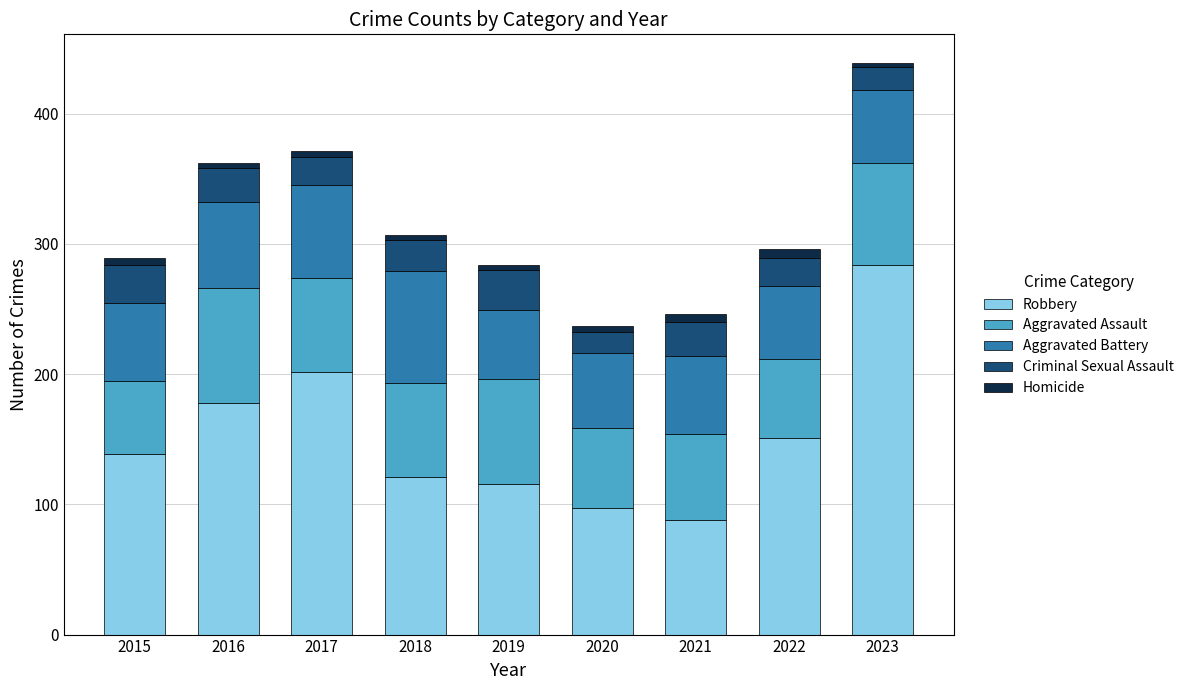

What is the lowest value of the Robbery series?

88